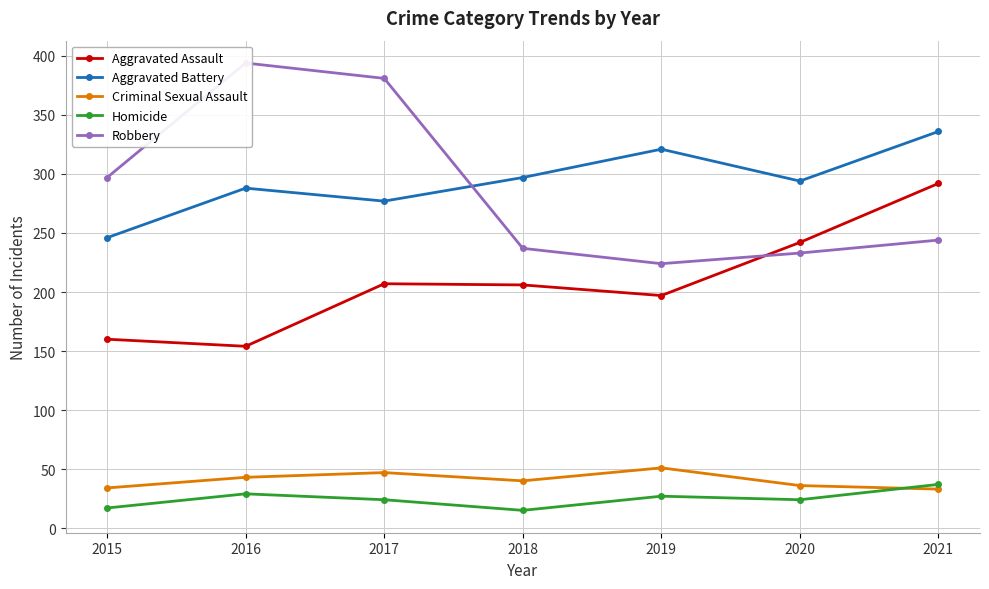

Which series has the largest range (max minus min)?

Robbery